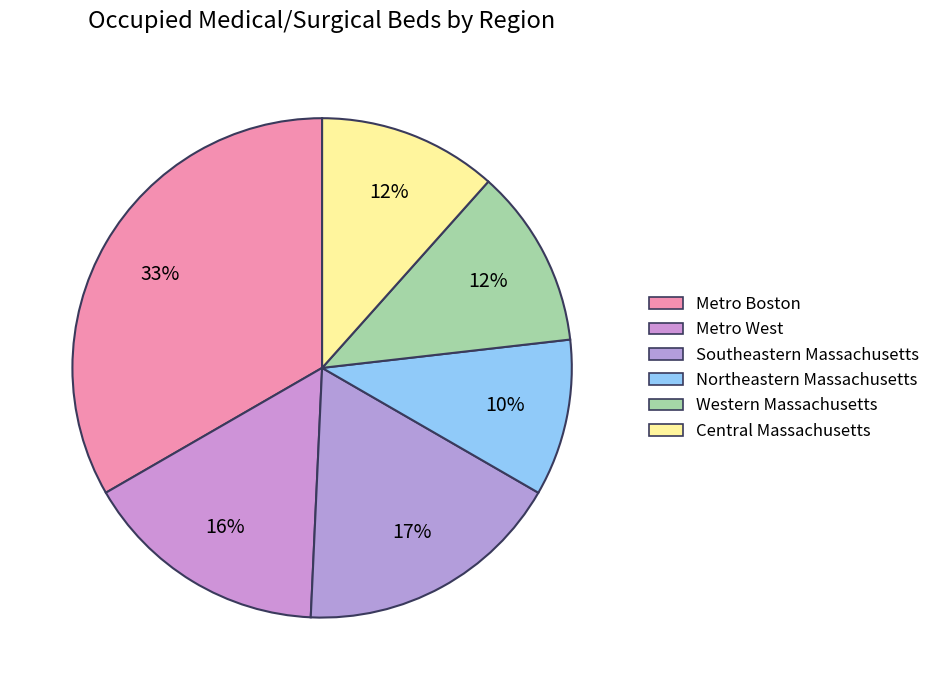

What is the total percentage of Central Massachusetts and Metro Boston?

44.9%